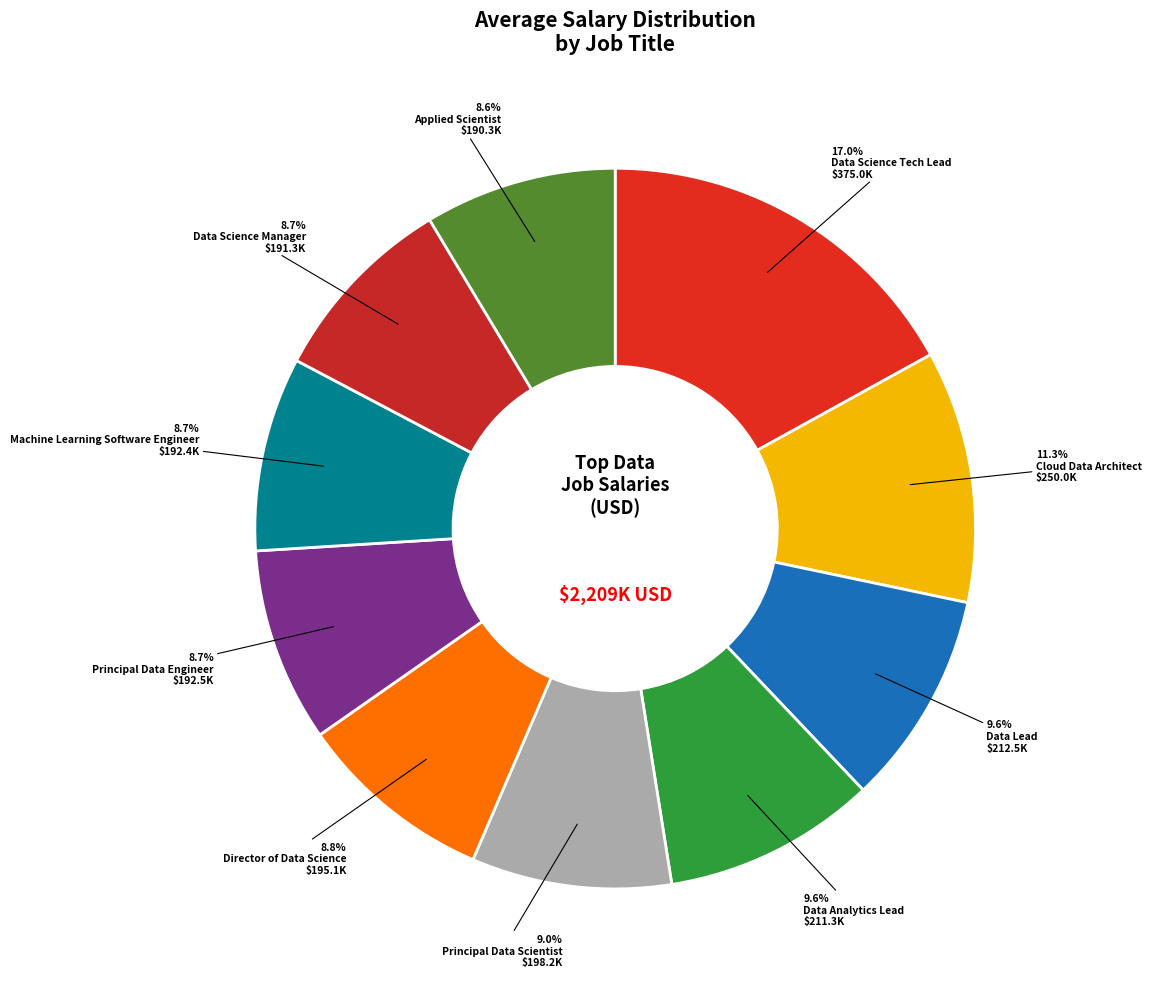

Does any single category account for the majority?

No